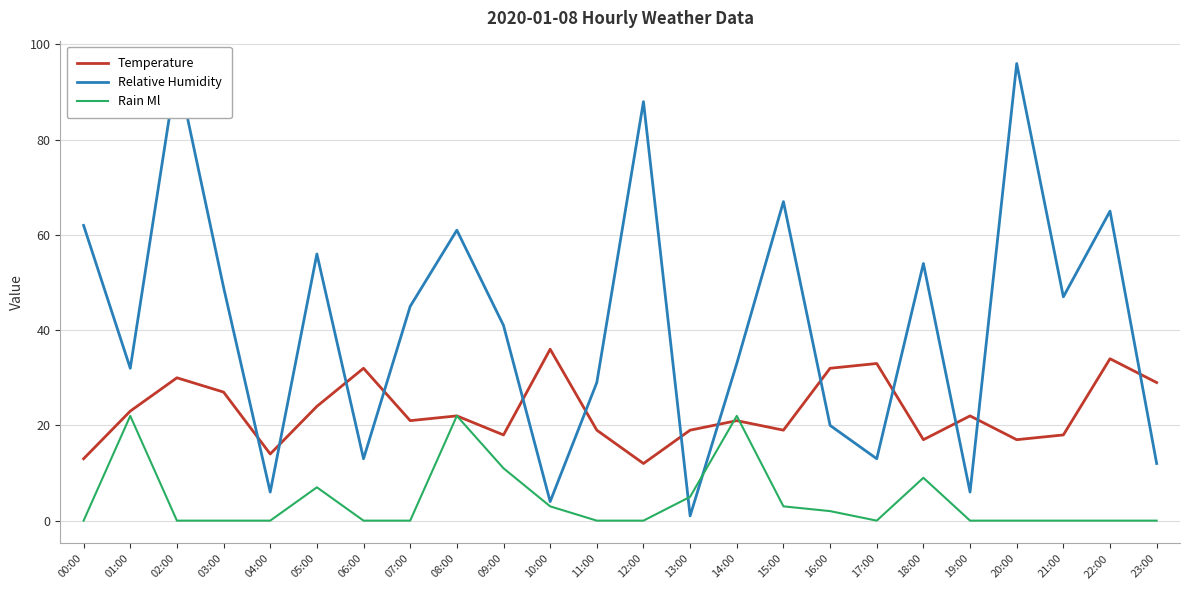

What is the difference between the second highest and minimum values in the Temperature series?

22